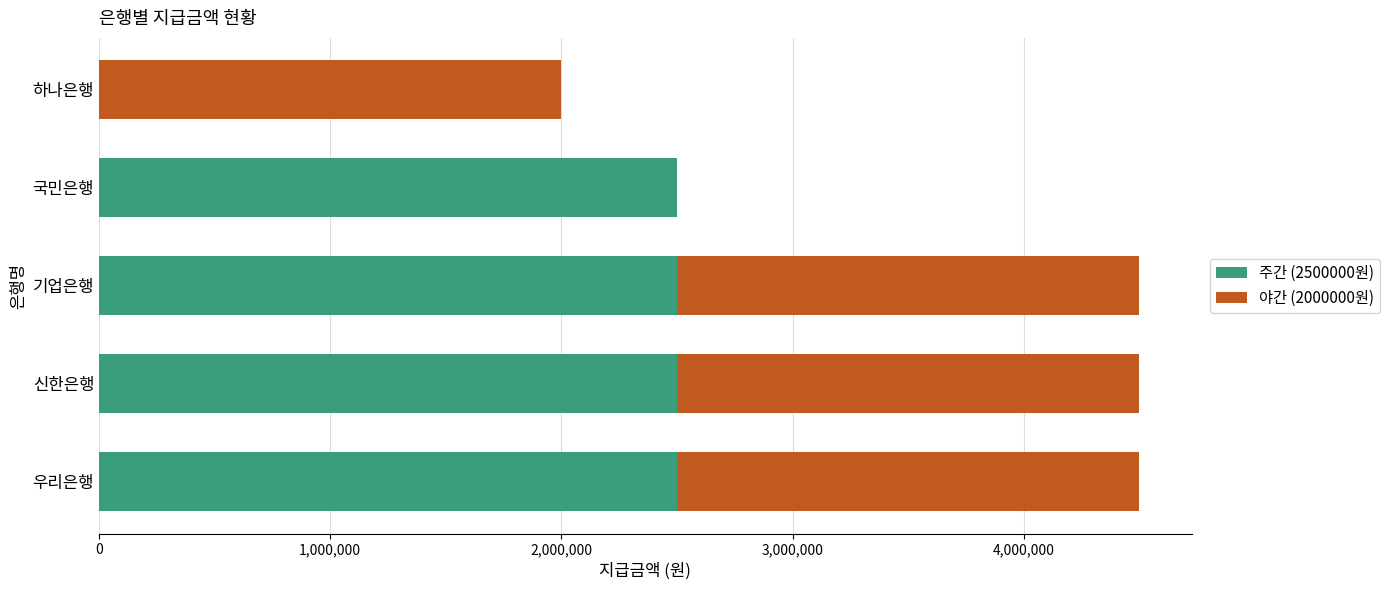

What is the total value across all series at 기업은행?

4500000